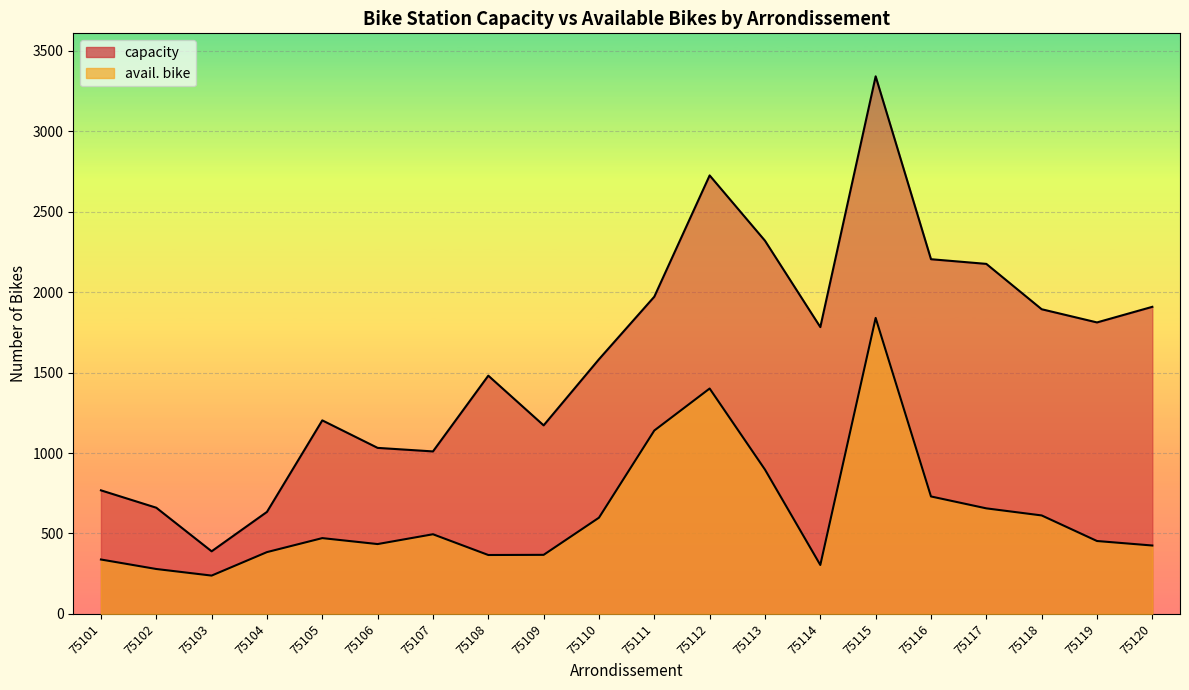

The value of capacity at 75102 is 1027. True or false?

False